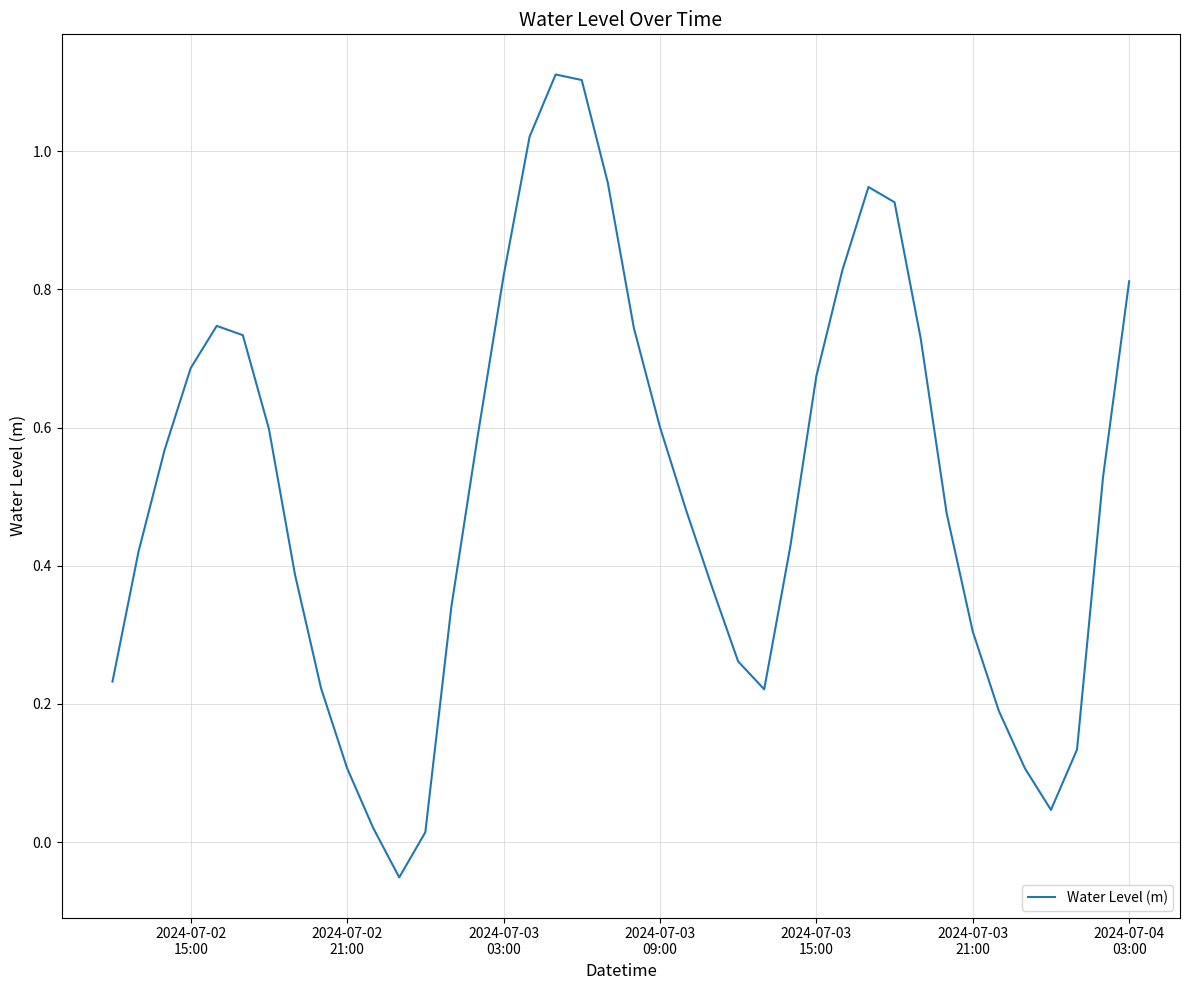

What is the greatest value displayed?

1.1